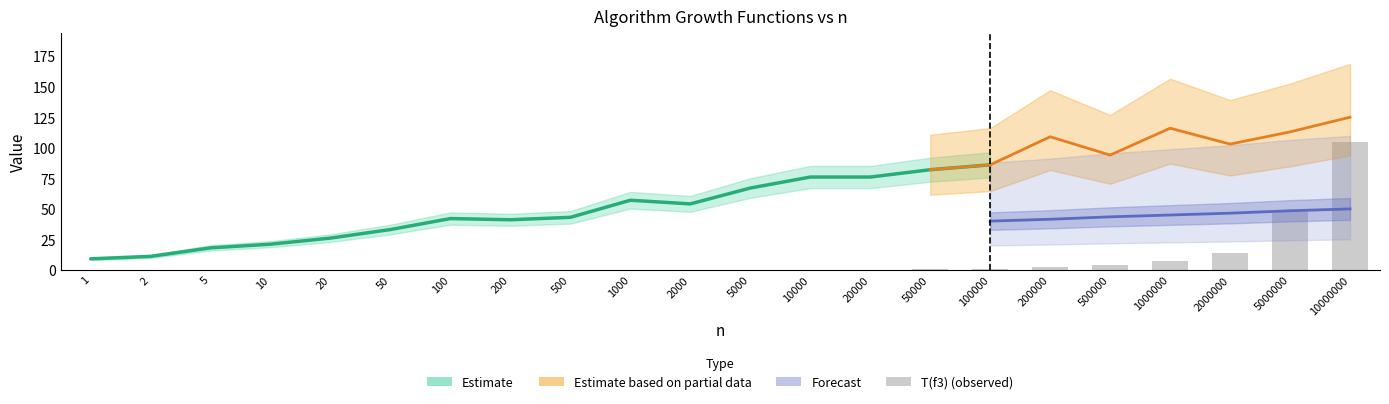

Which category has the lowest value across all series?

1